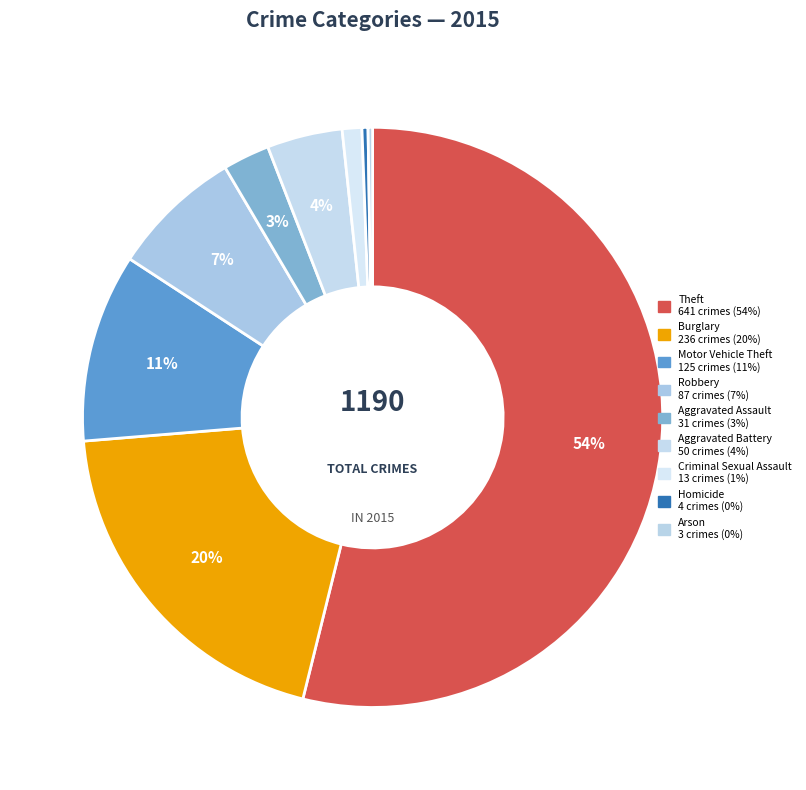

Is it true that Aggravated Battery is 15% of the pie?

False